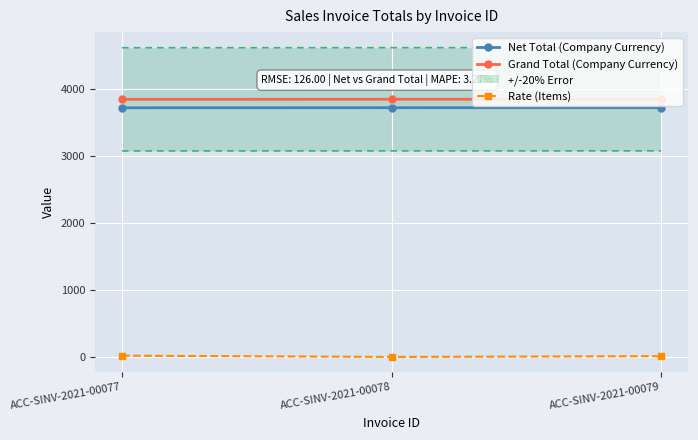

Count the number of data series in this chart.

3